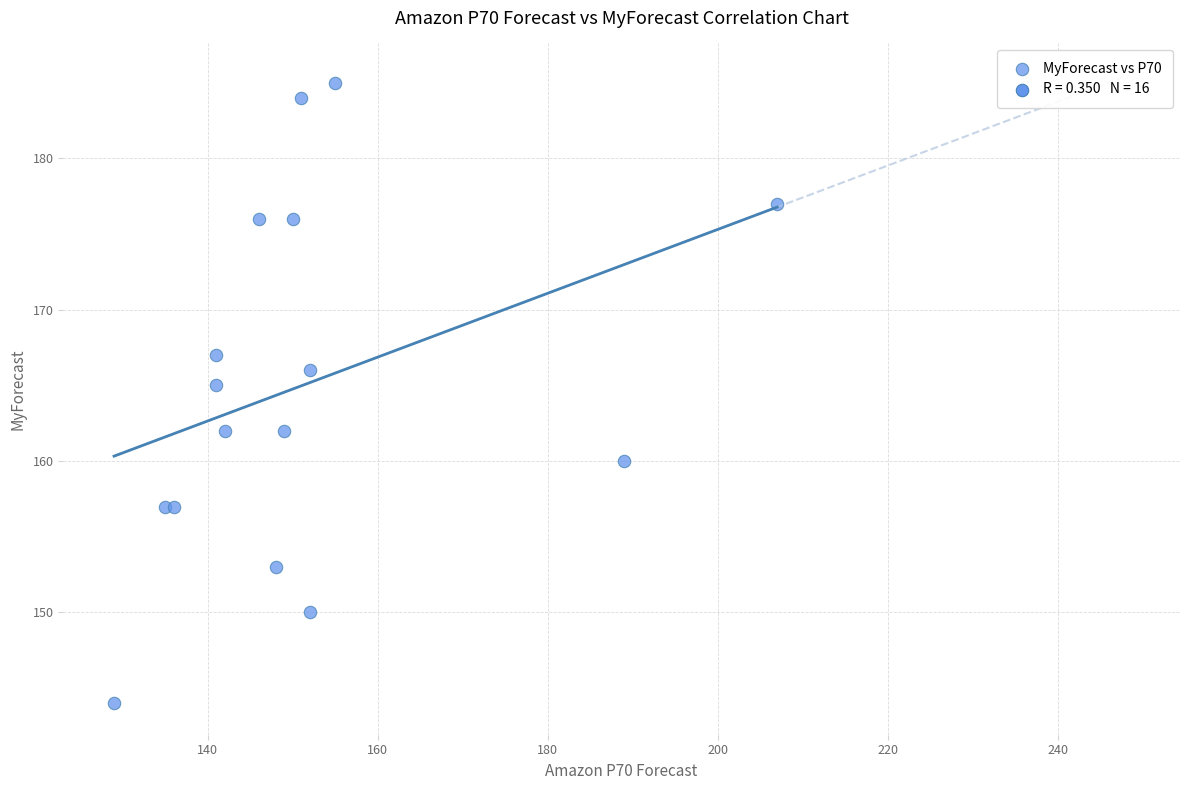

What Y value in the scatter plot is closest to 164?

165